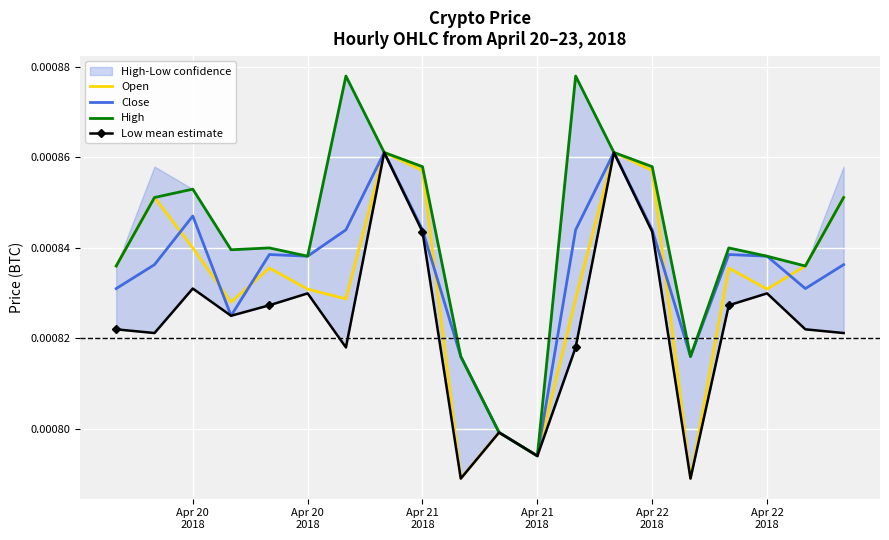

Where is the first local minimum for Low mean estimate?

Apr 20
2018